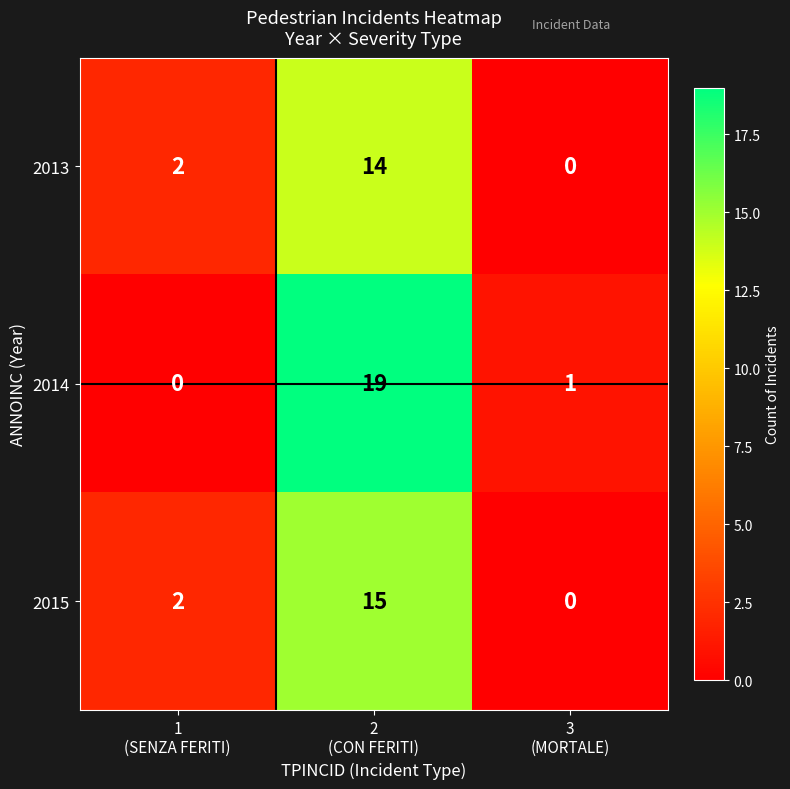

Reading left to right, transcribe all the data shown in this chart.

2013: 2	14	0
2014: 0	19	1
2015: 2	15	0